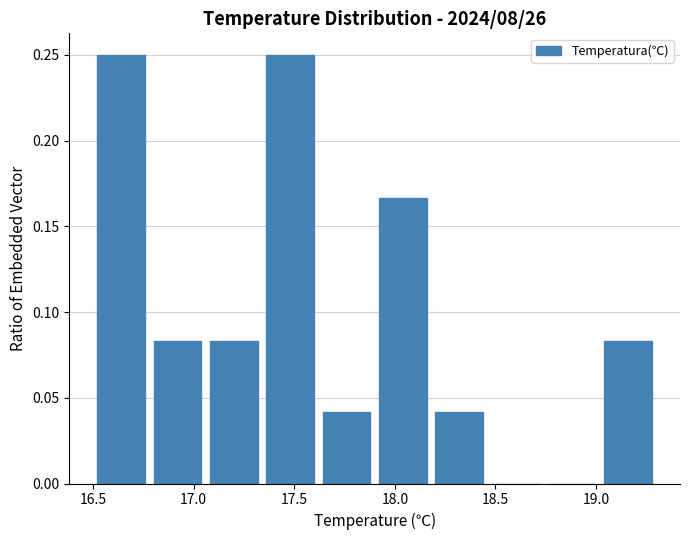

How tall is the bar that spans 18.18 to 18.46 on the x-axis? Neither the bar edges nor the heights are printed on the chart, so give them approximately, as read against the axes.

0.040